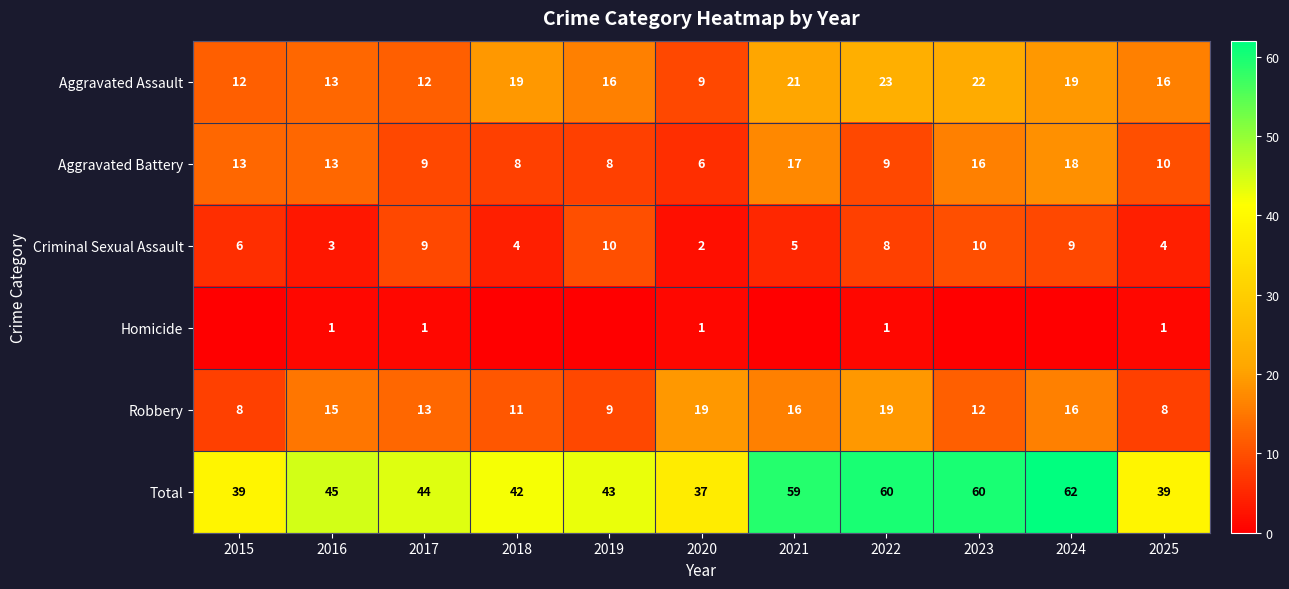

What is the spread (max minus min) of values at 2017?

43